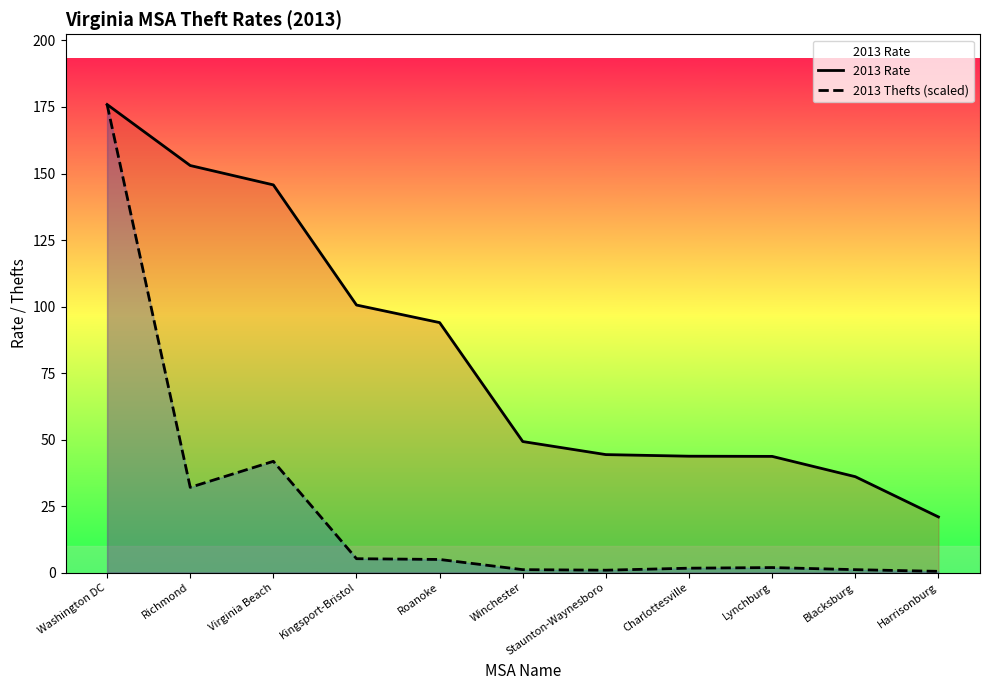

What is the label of the 11th point from the right?

Washington DC